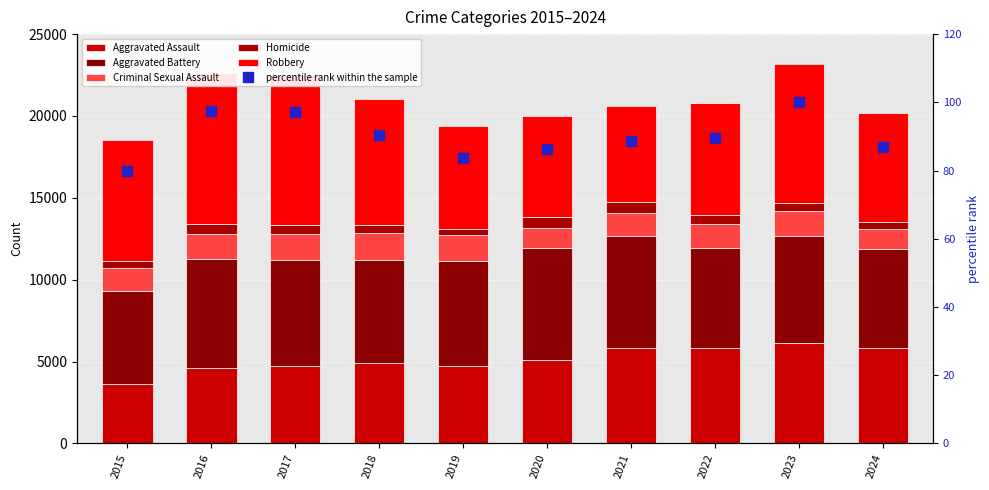

What is the approximate value of Aggravated Battery at 2018?

6317.0